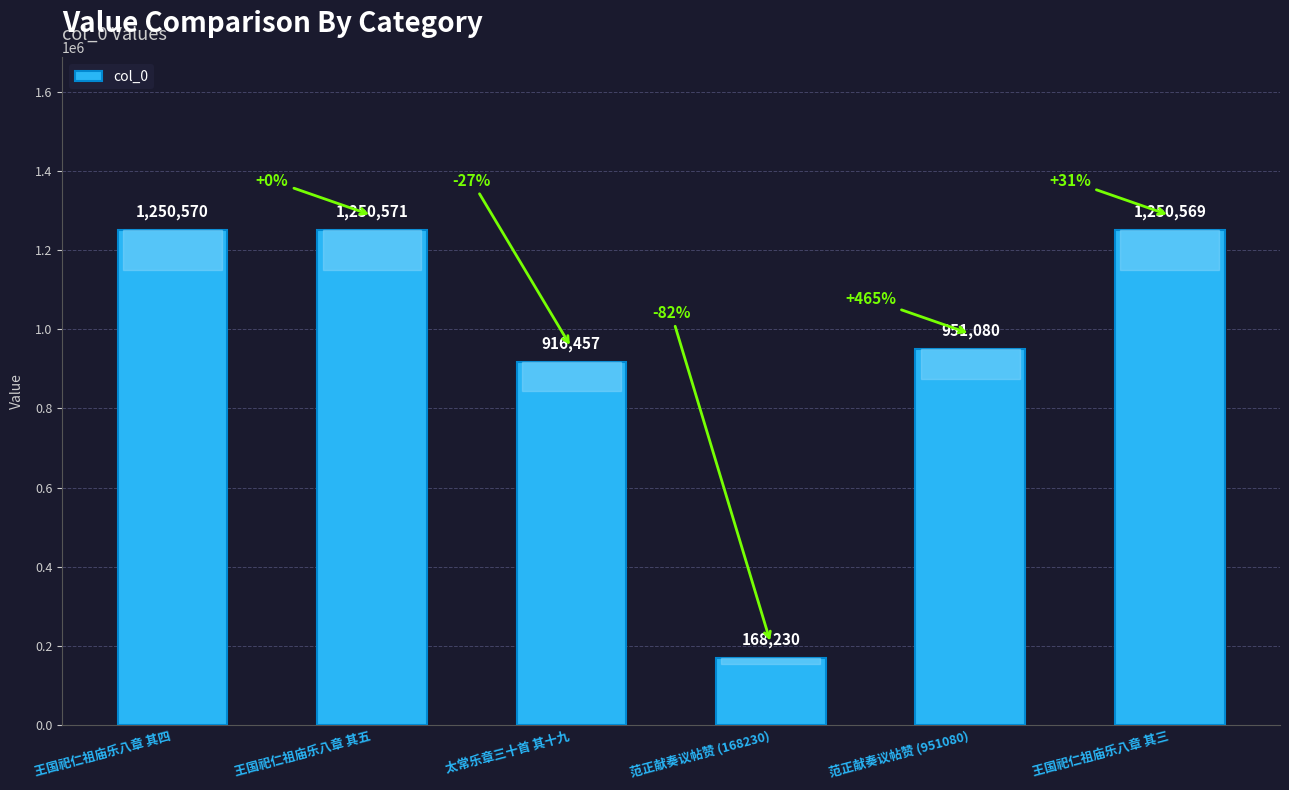

Rank the categories by value from lowest to highest.

范正献奏议帖赞 (168230), 太常乐章三十首 其十九, 范正献奏议帖赞 (951080), 王国祀仁祖庙乐八章 其三, 王国祀仁祖庙乐八章 其四, 王国祀仁祖庙乐八章 其五